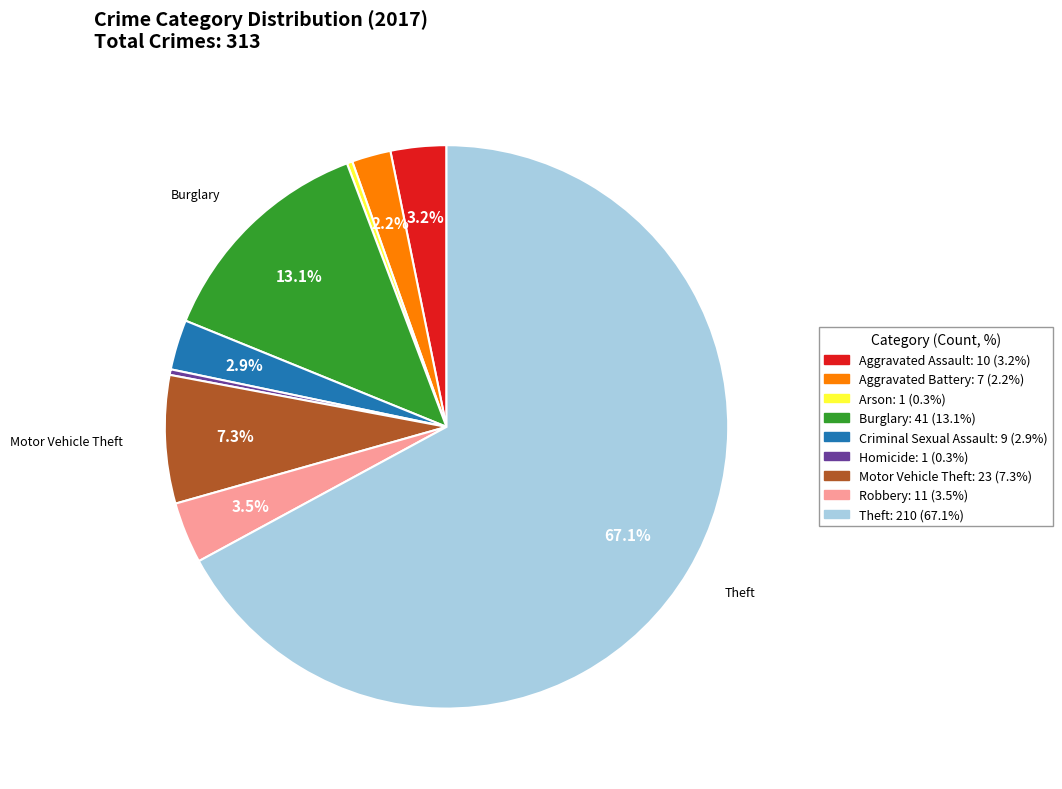

Do Aggravated Battery and Homicide together represent more than half of the pie?

No